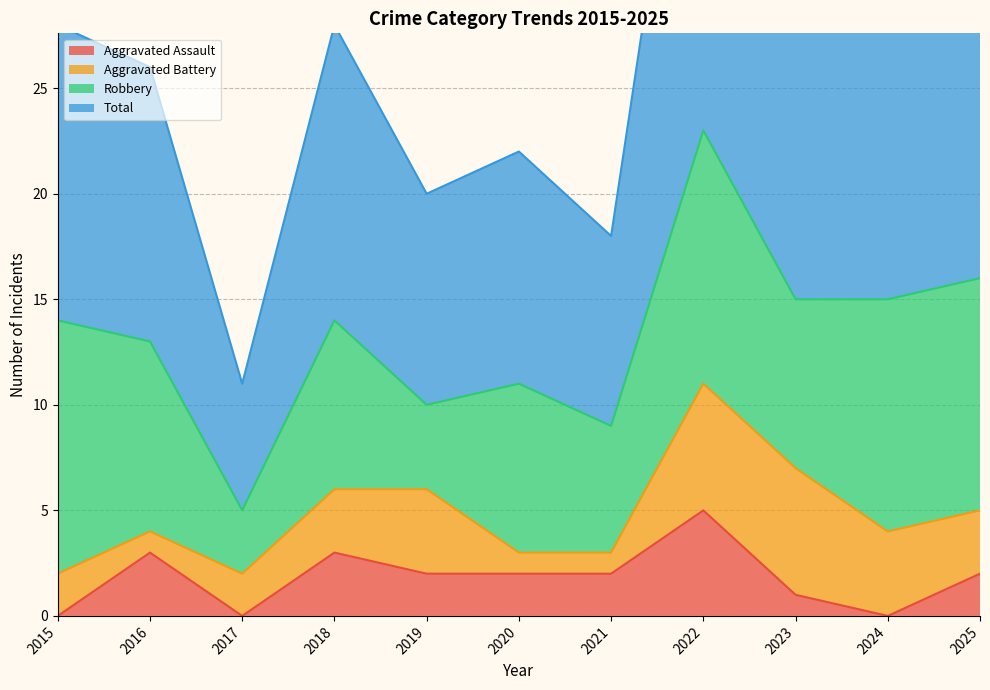

The value of Aggravated Assault at 2019 is 1. True or false?

False